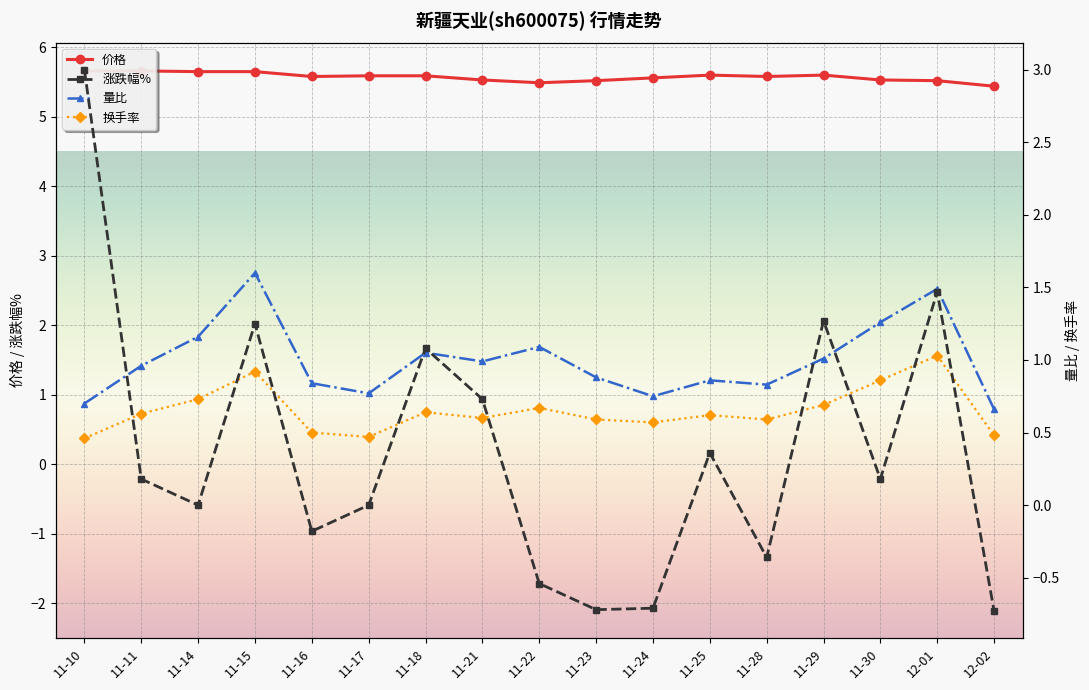

Where do 量比 and 涨跌幅% first cross each other?

11-10 and 11-11